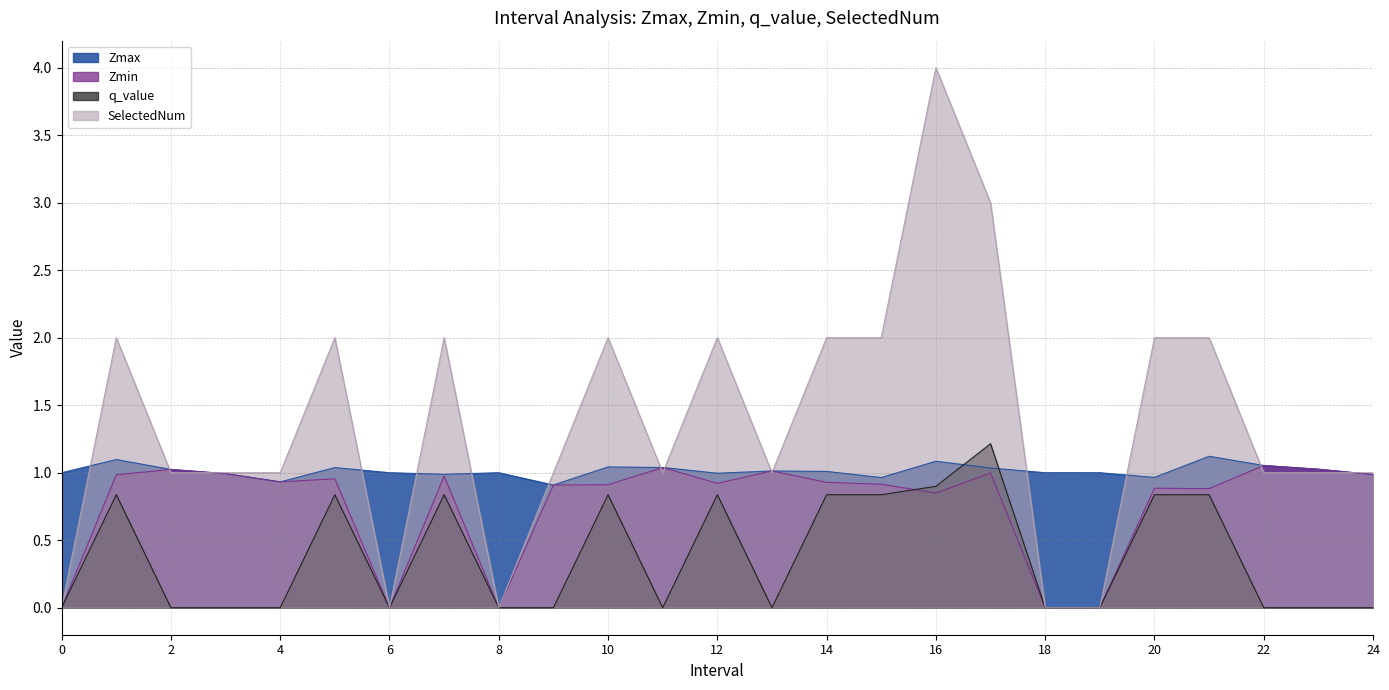

At which label does Zmin reach its peak?

22